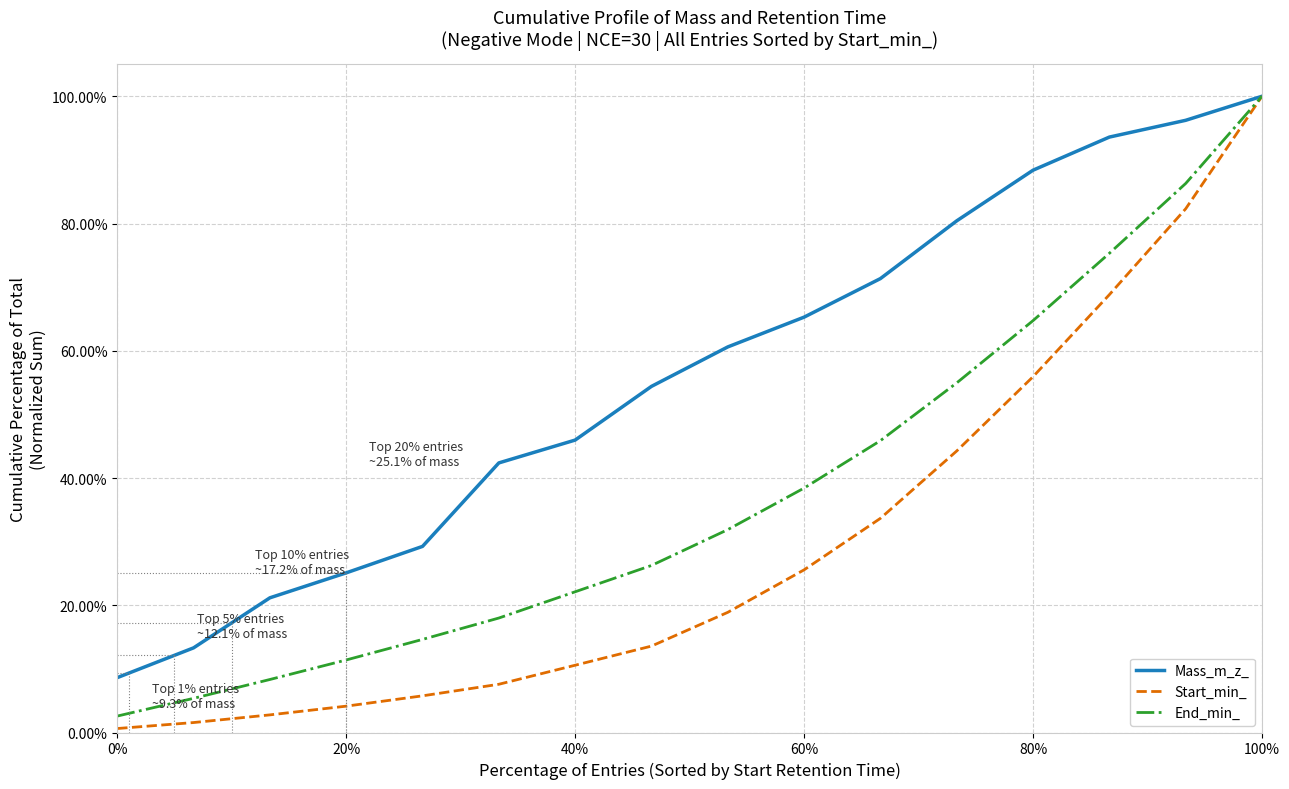

True or false: Start_min_ and End_min_ cross at least once.

False